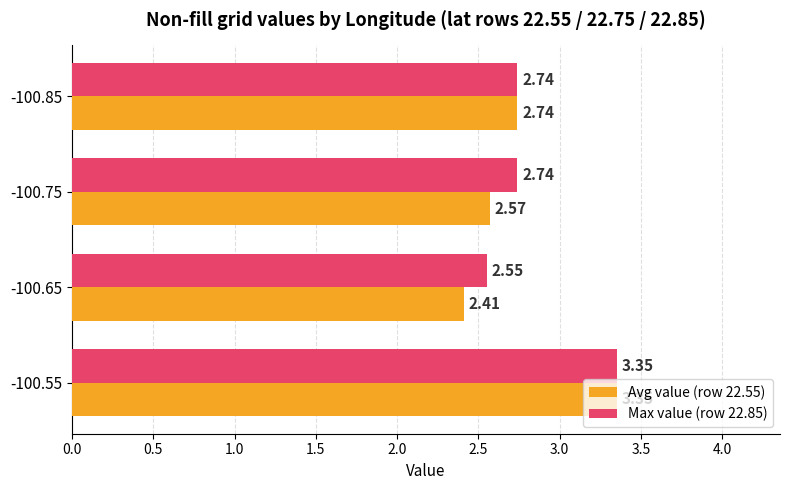

What is the average value of the Max value (row 22.85) series?

2.8